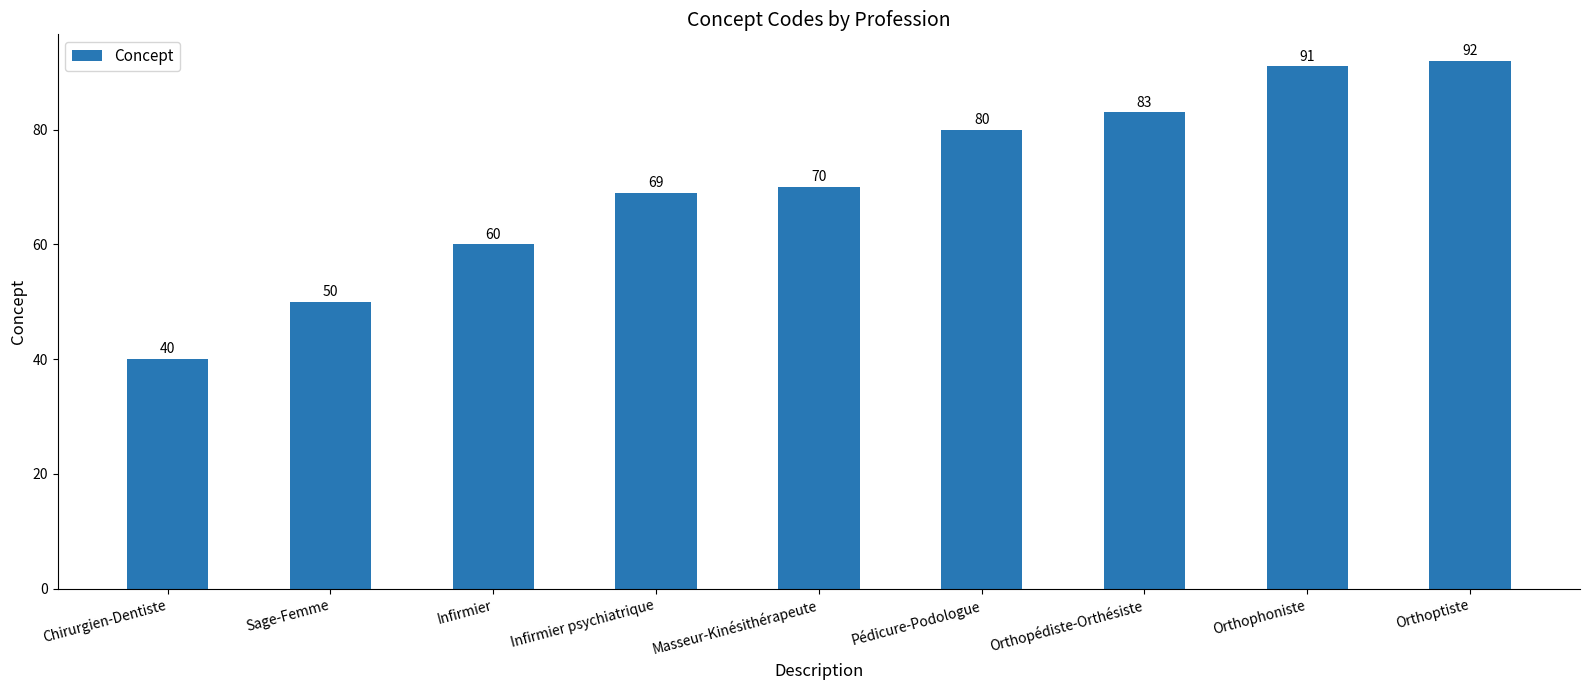

What is the change in value from Infirmier to Infirmier psychiatrique?

+9